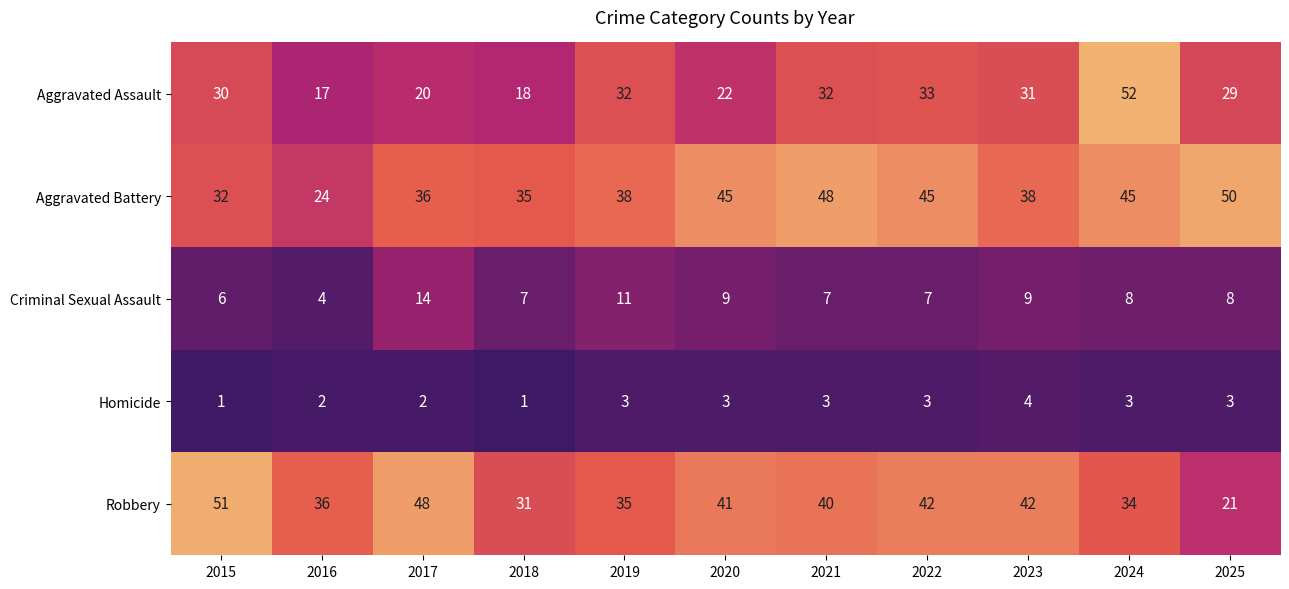

Rank the series at 2017 from lowest to highest value.

Homicide, Criminal Sexual Assault, Aggravated Assault, Aggravated Battery, Robbery